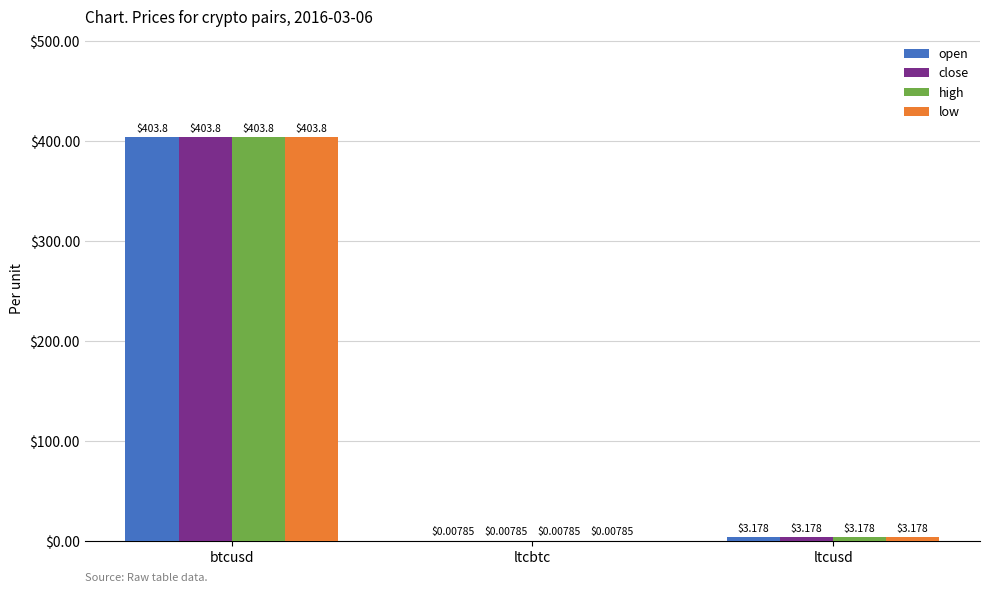

Which label corresponds to the largest value in the chart?

btcusd